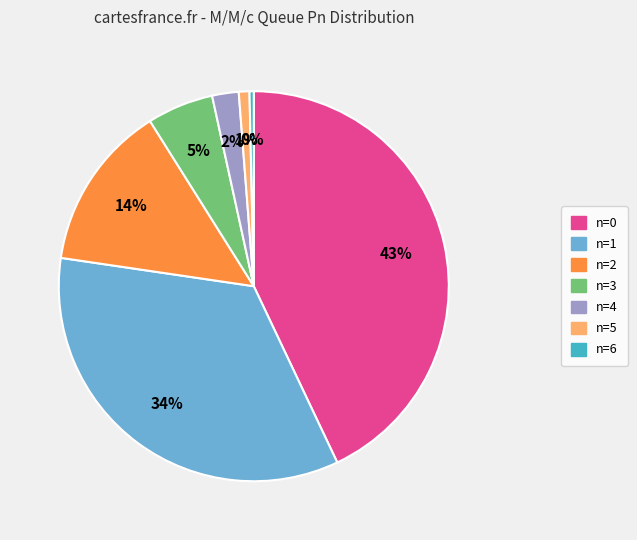

Is it true that n=6 is 0% of the pie?

True